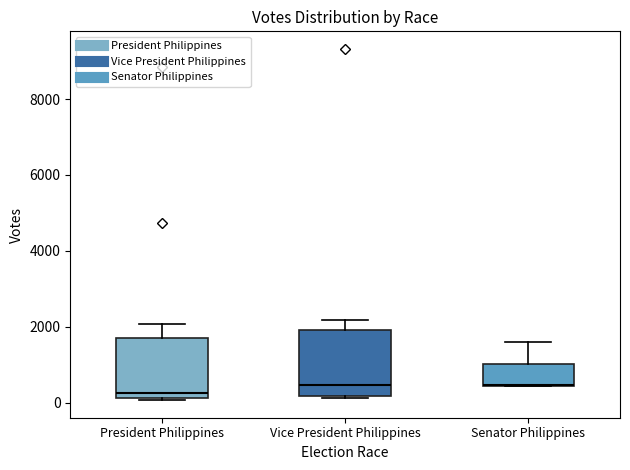

Reading left to right, read every box against the y-axis: the position of its median line, the range the box covers, and the ends of its whiskers. The values are not printed on the chart, so give them approximately, as read against the axis.

President Philippines: median 200 (just above the box's lower edge), box 200 to 1600, whiskers 0 to 2000
Vice President Philippines: median 400, box 200 to 2000, whiskers 200 (just below the box's lower edge) to 2200
Senator Philippines: median 400 (drawn on the box's lower edge), box 400 to 1000, whiskers 400 to 1600